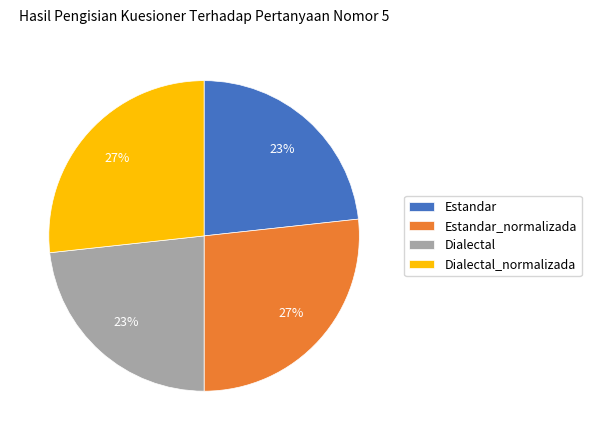

Does any single category account for the majority?

No